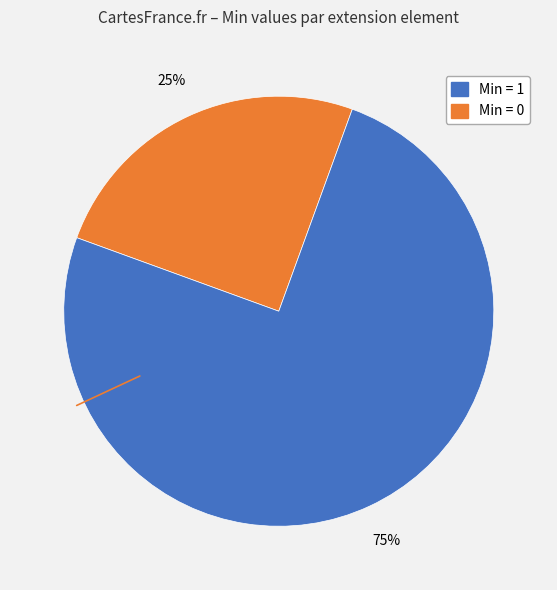

To the nearest percent, what is the average slice percentage?

50%